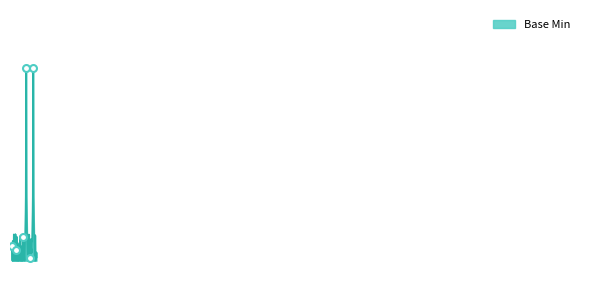

List the labels in order of value, smallest first.

Extension, Extension.id, Extension.extension, Extension.url, Extension.value[x], Extension.url(fixed), Extension.value[x](valueCode)